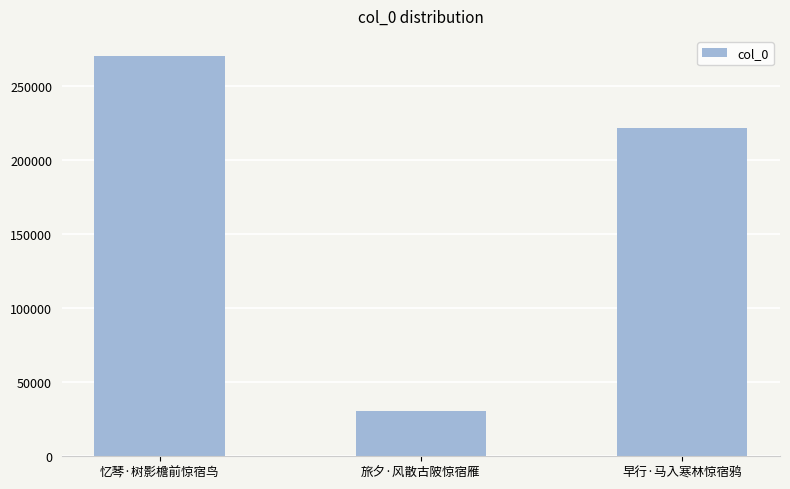

Reading right to left, extract all data points from this chart.

221991	30513	270452